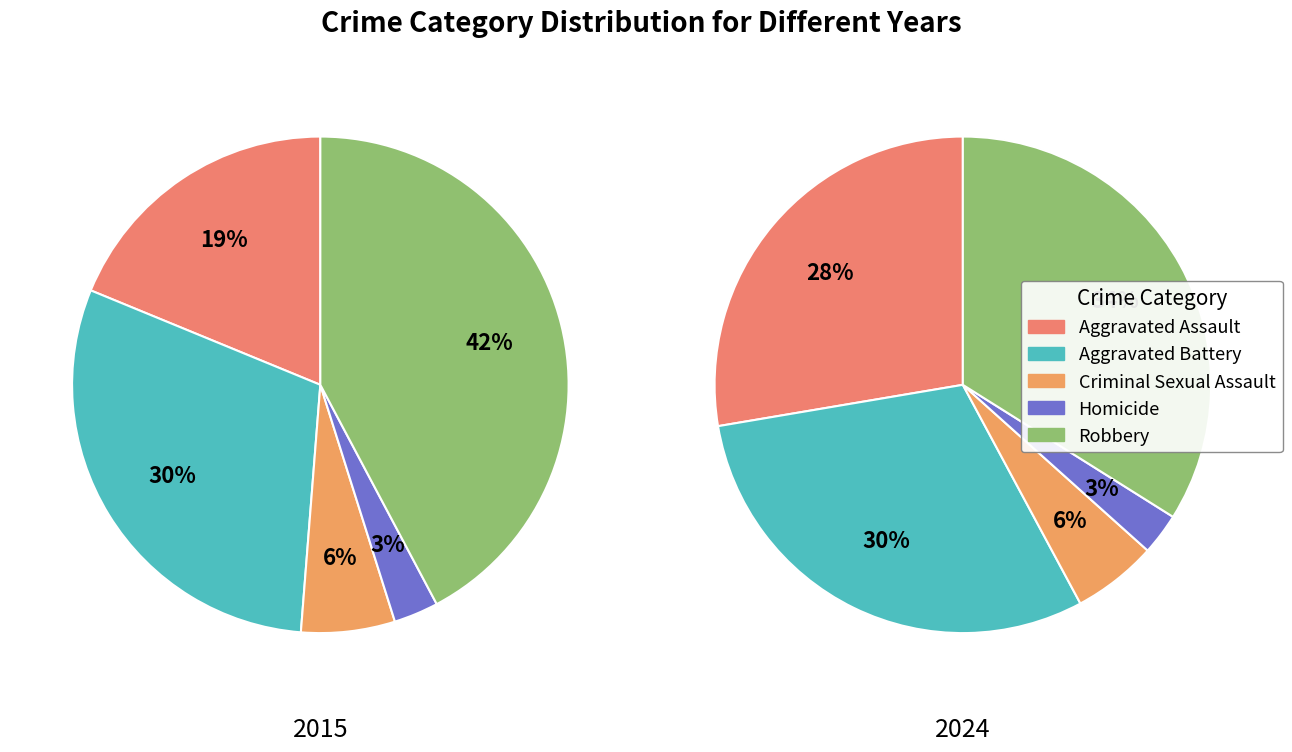

Count the number of slices in the pie.

10